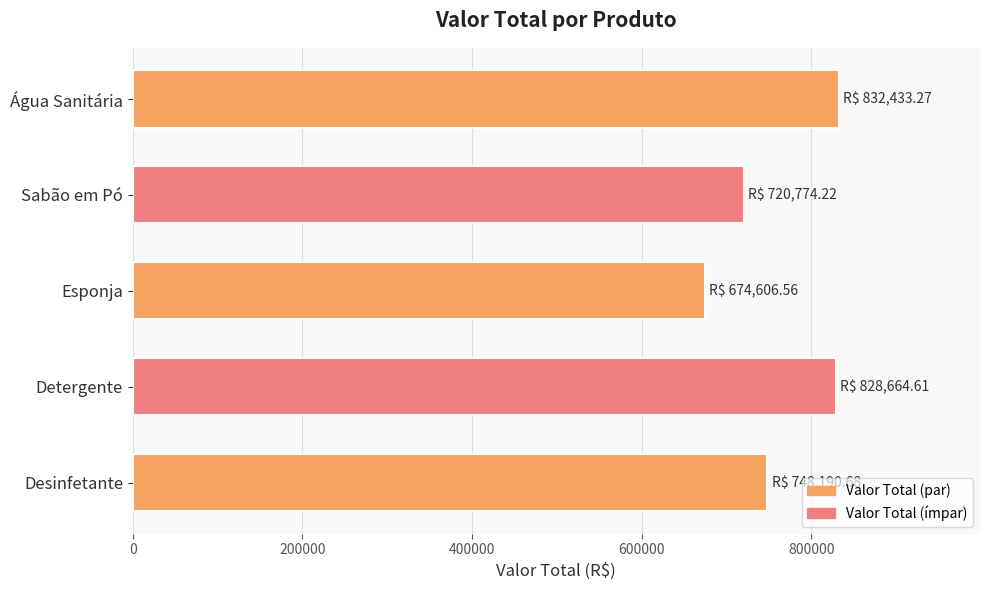

True or false: the data shows 1362360.0 at Água Sanitária.

False